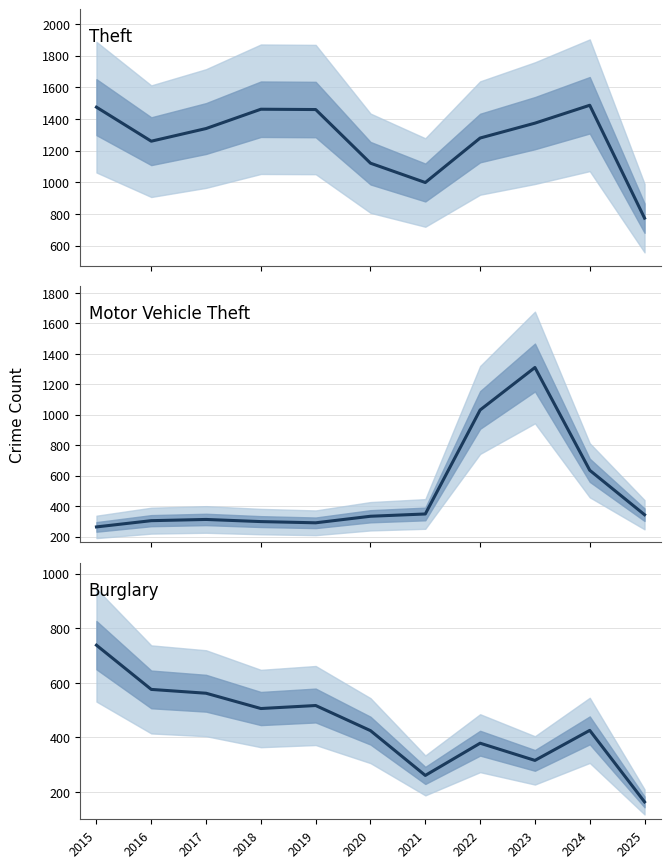

Rank the series at 2023 from highest to lowest value.

Theft, Motor Vehicle Theft, Burglary